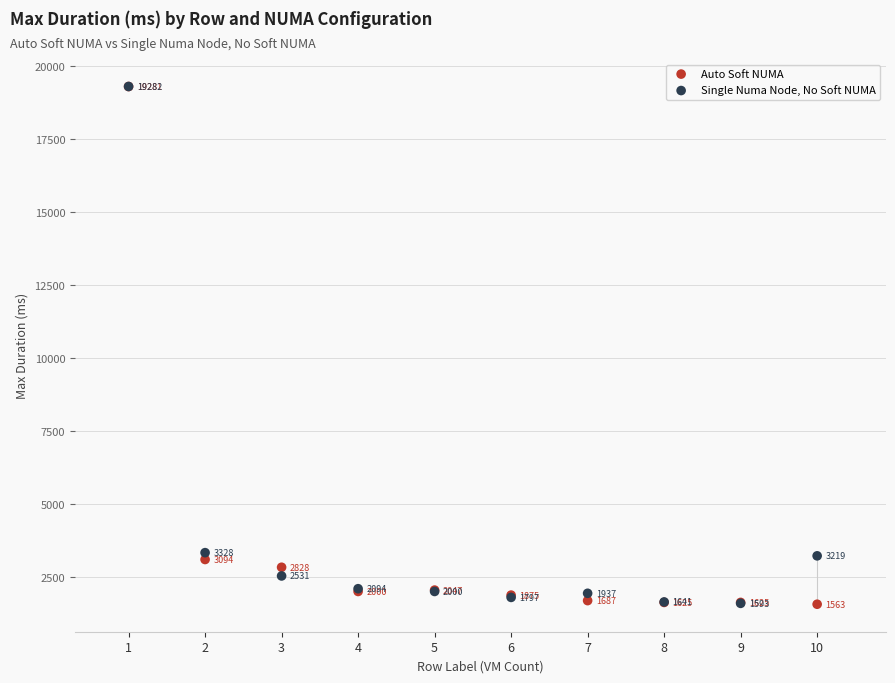

In the Auto Soft NUMA series, what Y value is closest to 10422?

3094